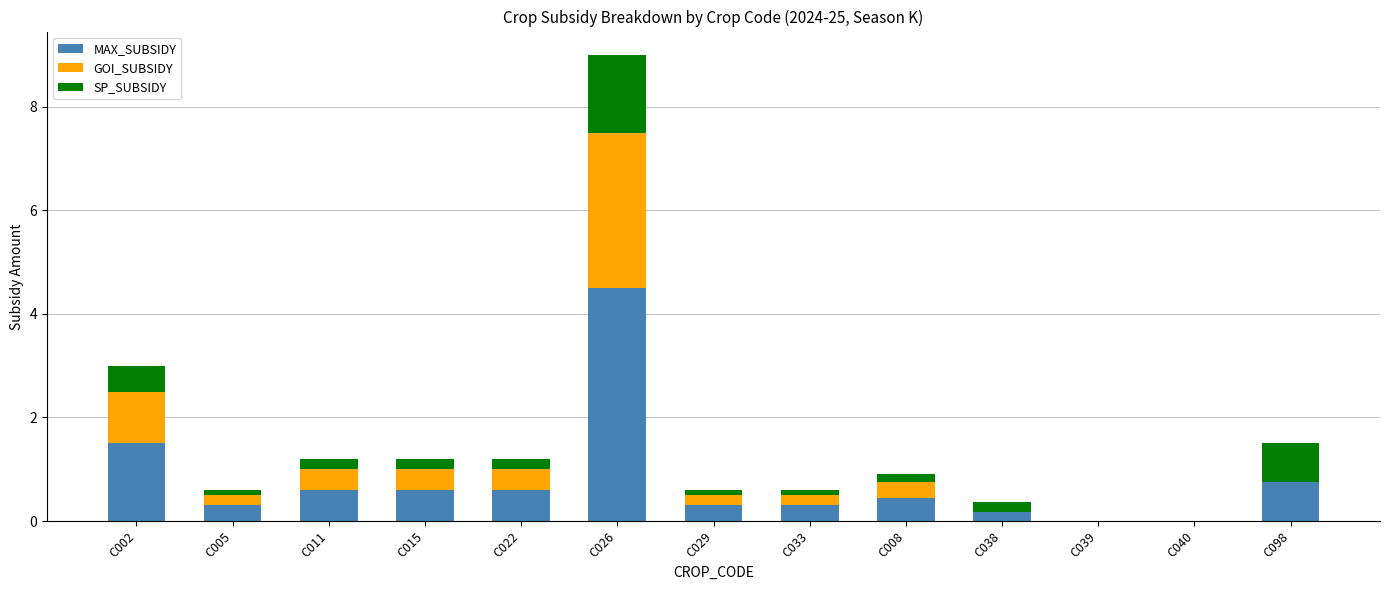

True or false: MAX_SUBSIDY has a value of -1.5 at C040.

False